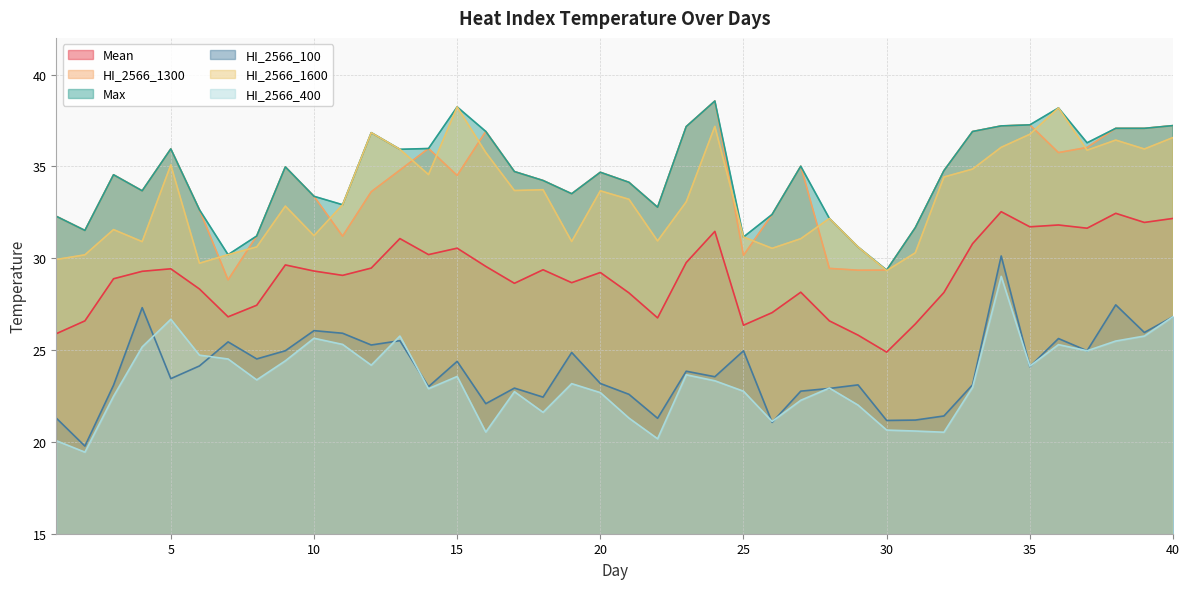

Does the chart have visible grid lines?

Yes